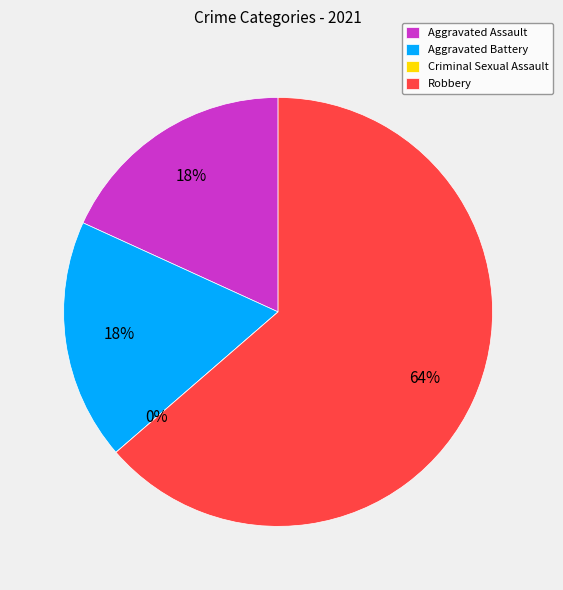

Rank the categories by value from lowest to highest.

Criminal Sexual Assault, Aggravated Assault, Aggravated Battery, Robbery